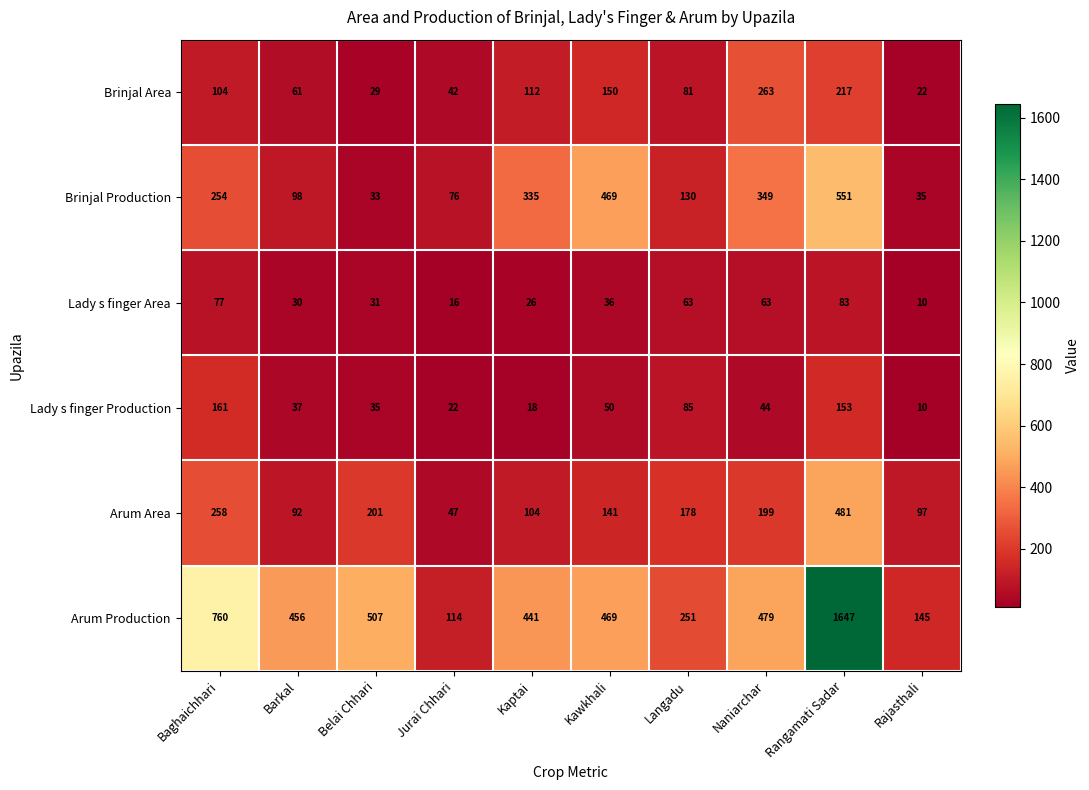

How many categories are shown in the chart?

10